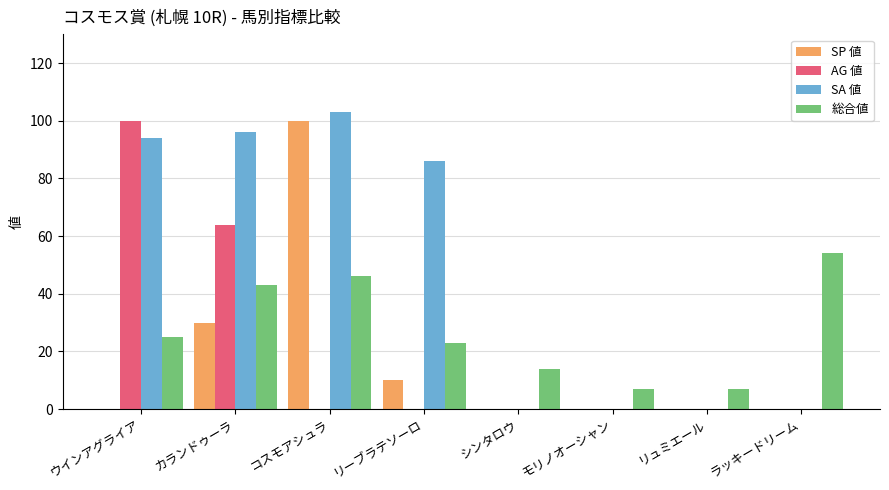

Which series has the largest range (max minus min)?

SA 値